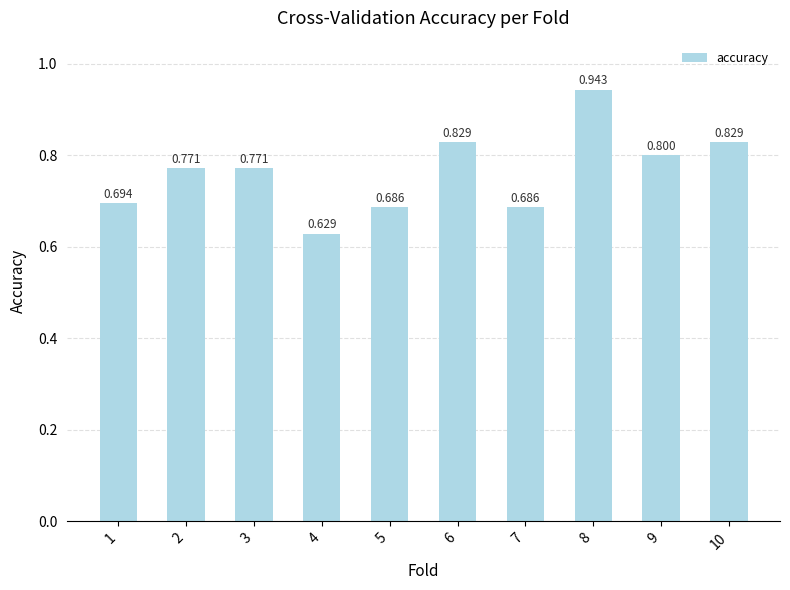

How many data points does each series have?

10